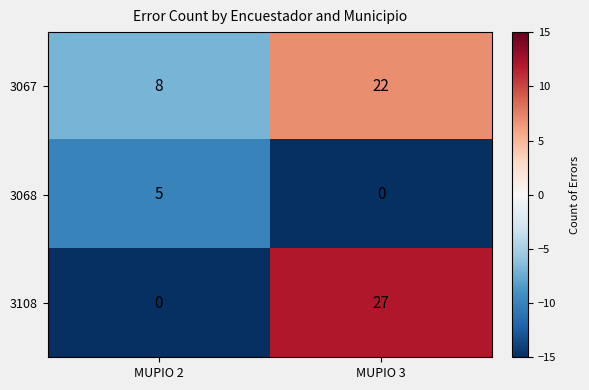

What is the total value across all series at MUPIO 3?

49